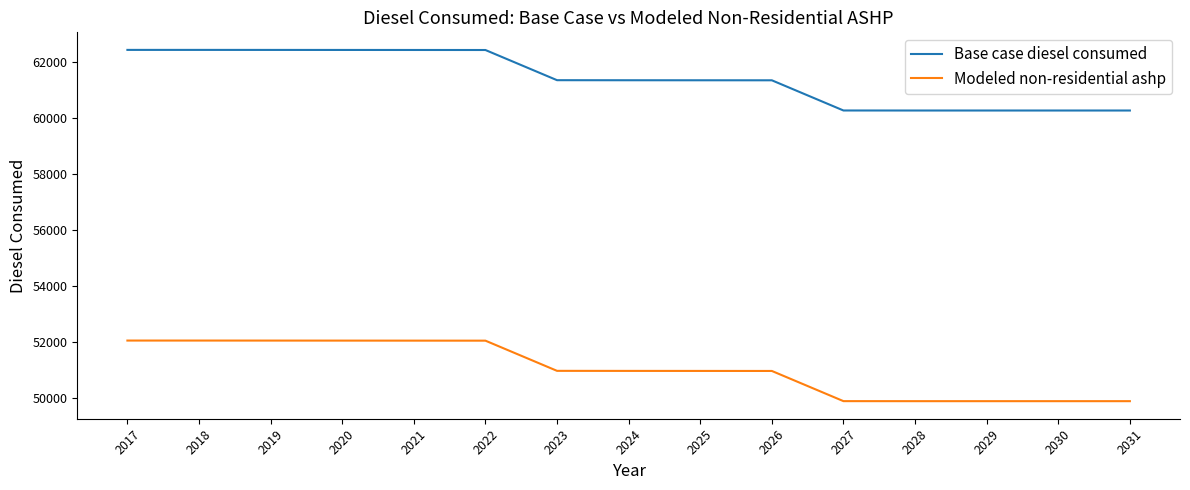

How many values in the Modeled non-residential ashp series exceed 50972?

8